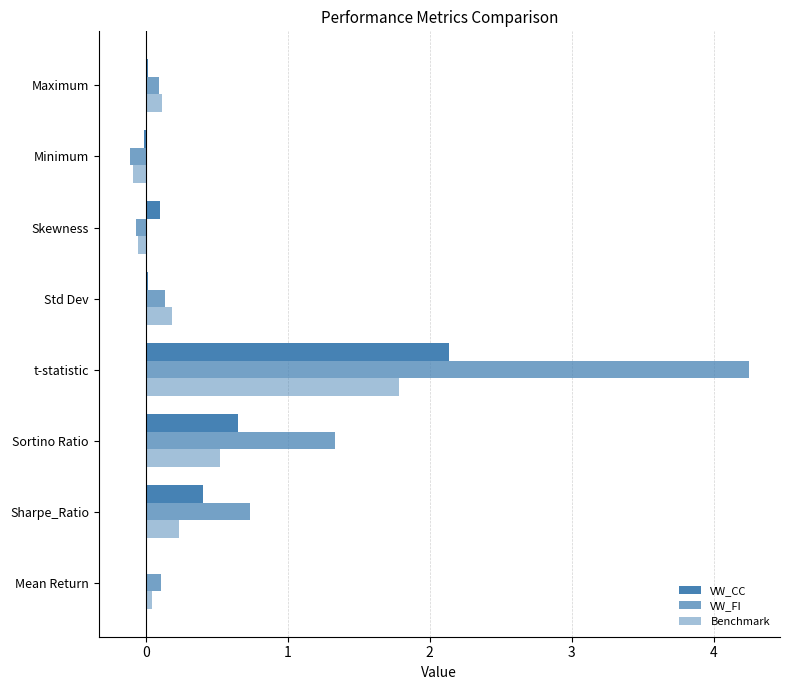

How many series are shown in this chart?

3